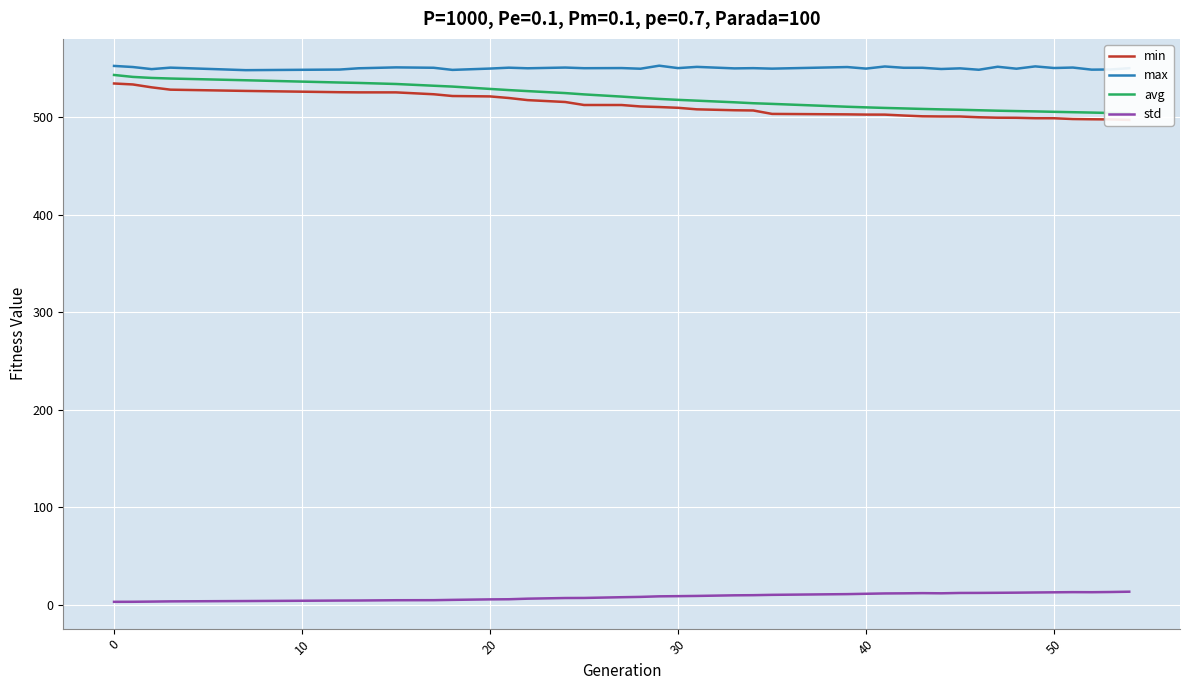

What is the minimum value for min?

497.3